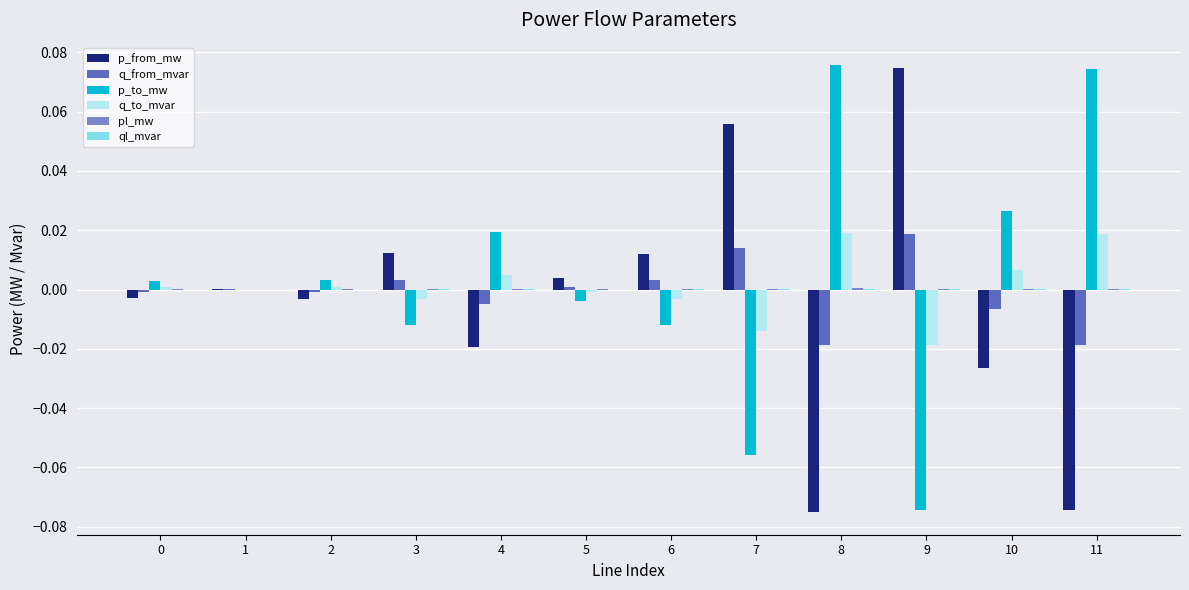

How many series are shown in this chart?

6